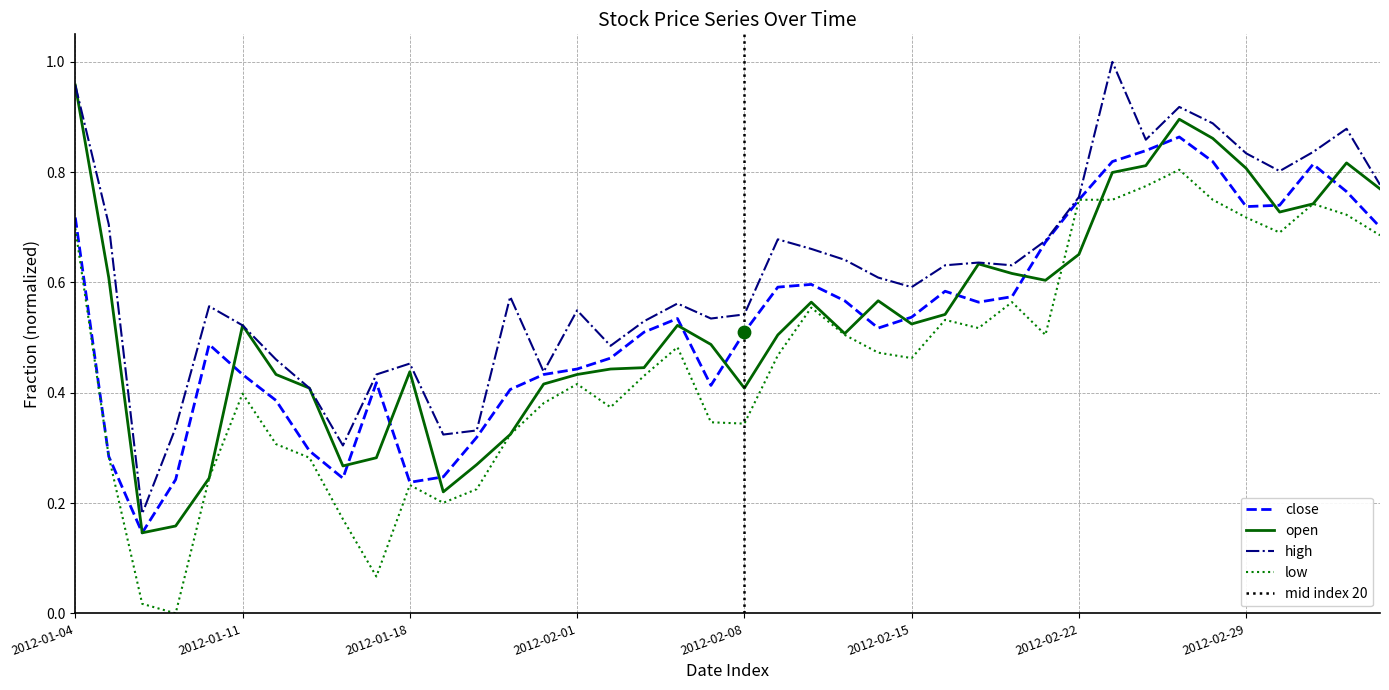

Which series reaches the maximum Y coordinate?

high